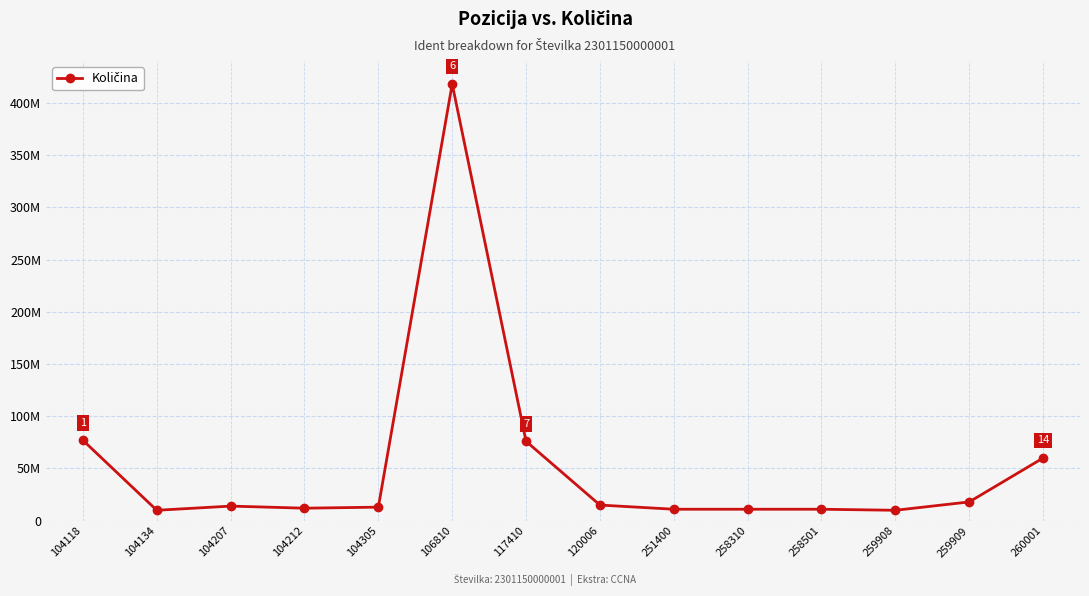

What is the sum of all values?

756000000